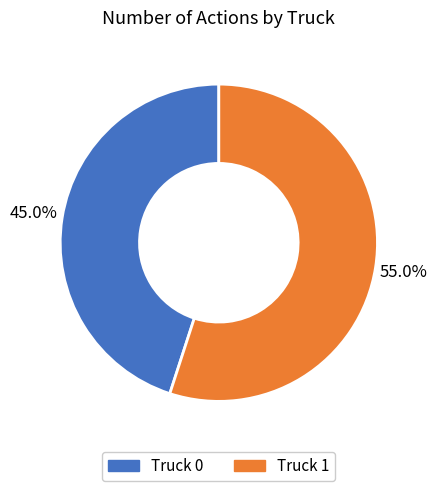

Is the sum of Truck 1 and Truck 0 greater than half?

Yes